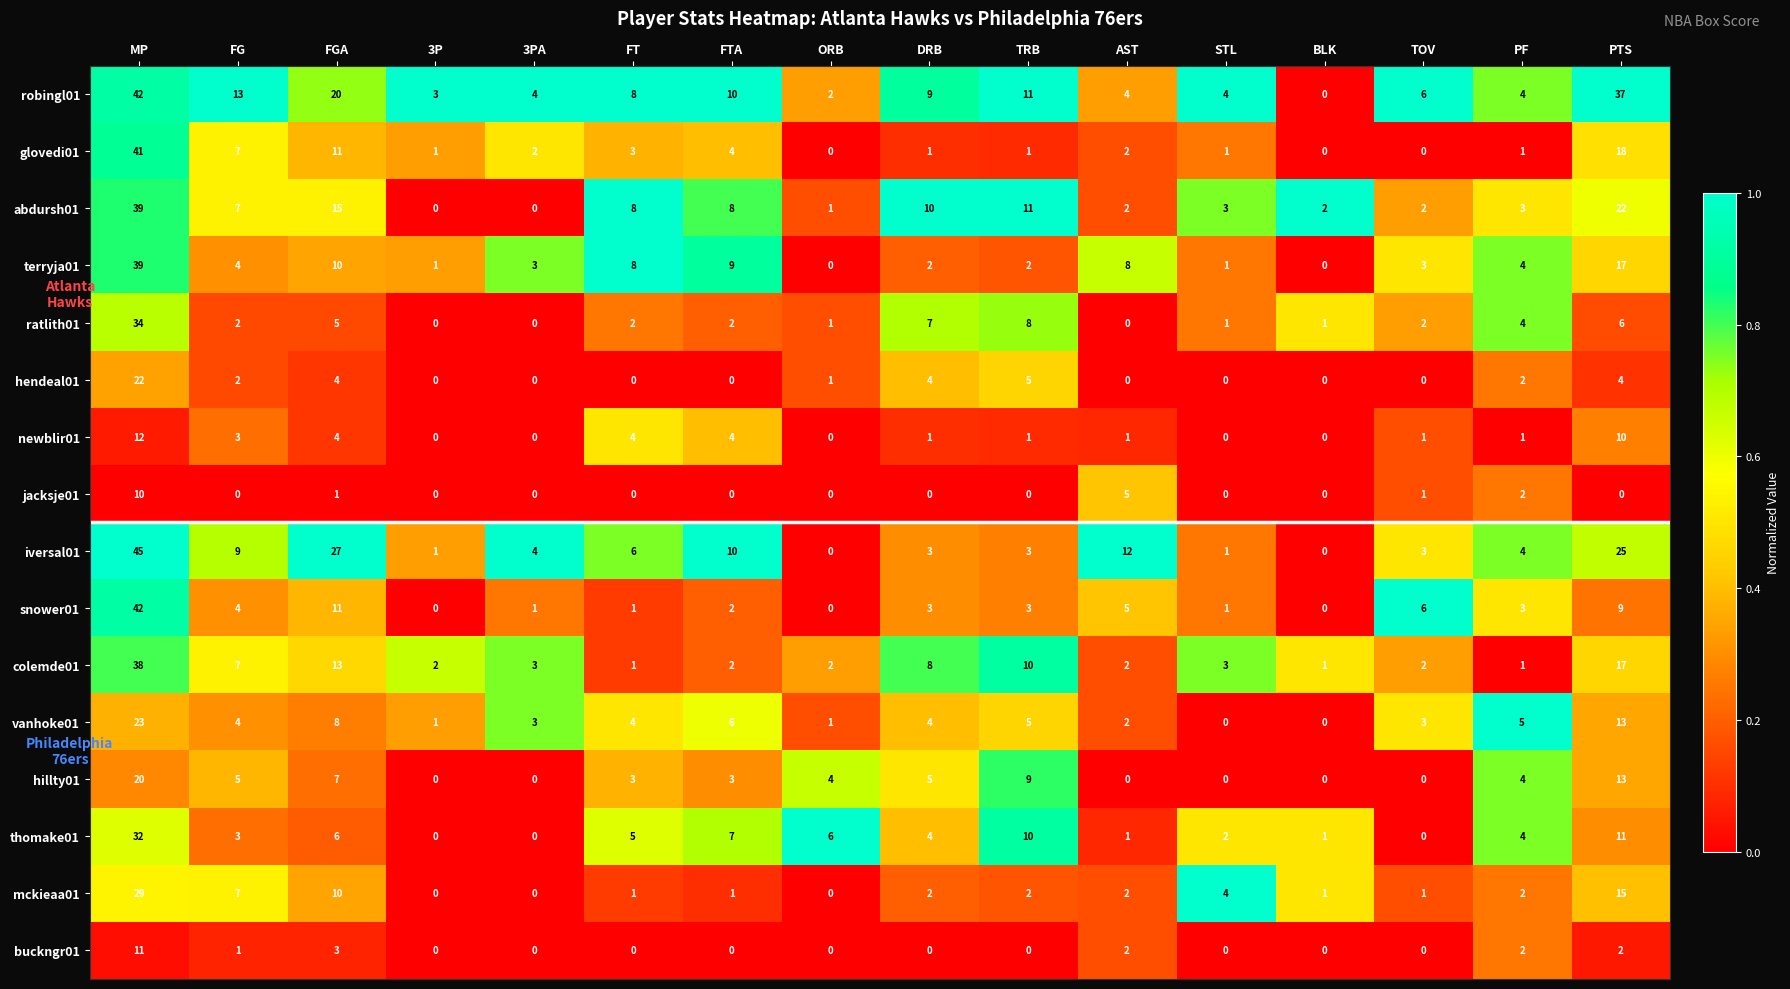

At how many categories does at least one series exceed 0?

16